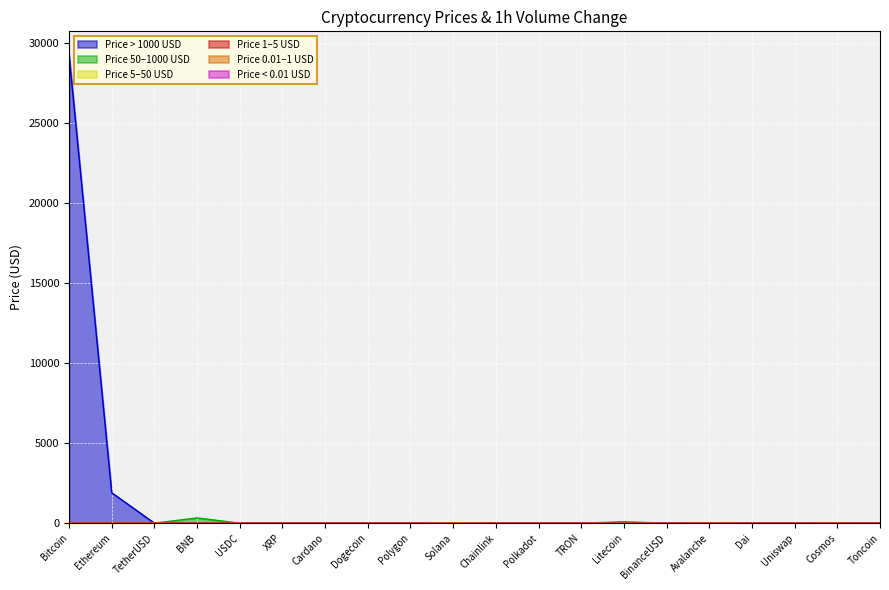

Reading left to right, list all the values displayed in this chart.

Bitcoin=29248.8	Ethereum=1900.1	TetherUSD=0.0	BNB=0.0	USDC=0.0	XRP=0.0	Cardano=0.0	Dogecoin=0.0	Polygon=0.0	Solana=0.0	Chainlink=0.0	Polkadot=0.0	TRON=0.0	Litecoin=0.0	BinanceUSD=0.0	Avalanche=0.0	Dai=0.0	Uniswap=0.0	Cosmos=0.0	Toncoin=0.0